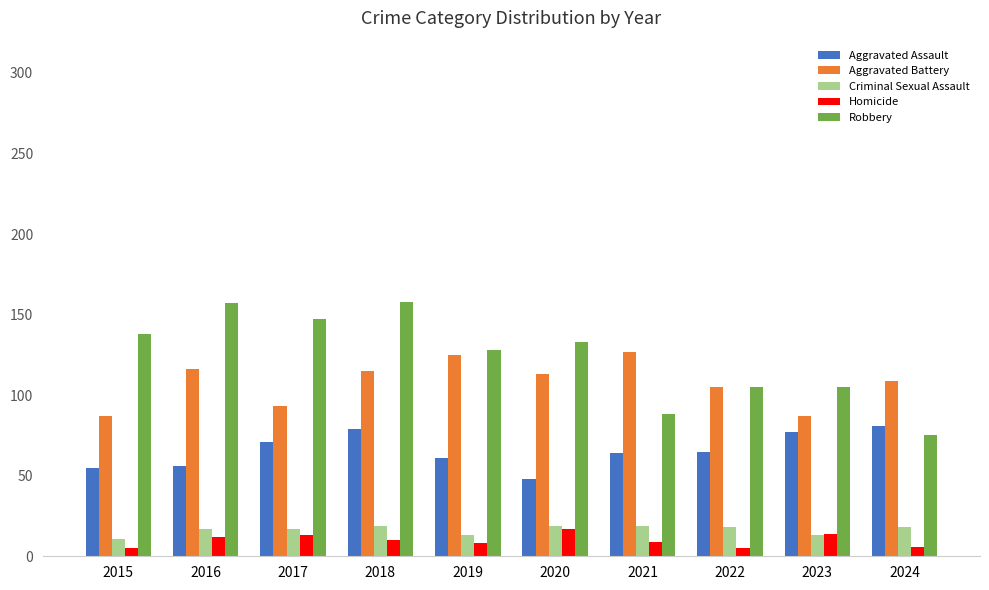

Between 2016 and 2023, which series saw the biggest shift?

Robbery